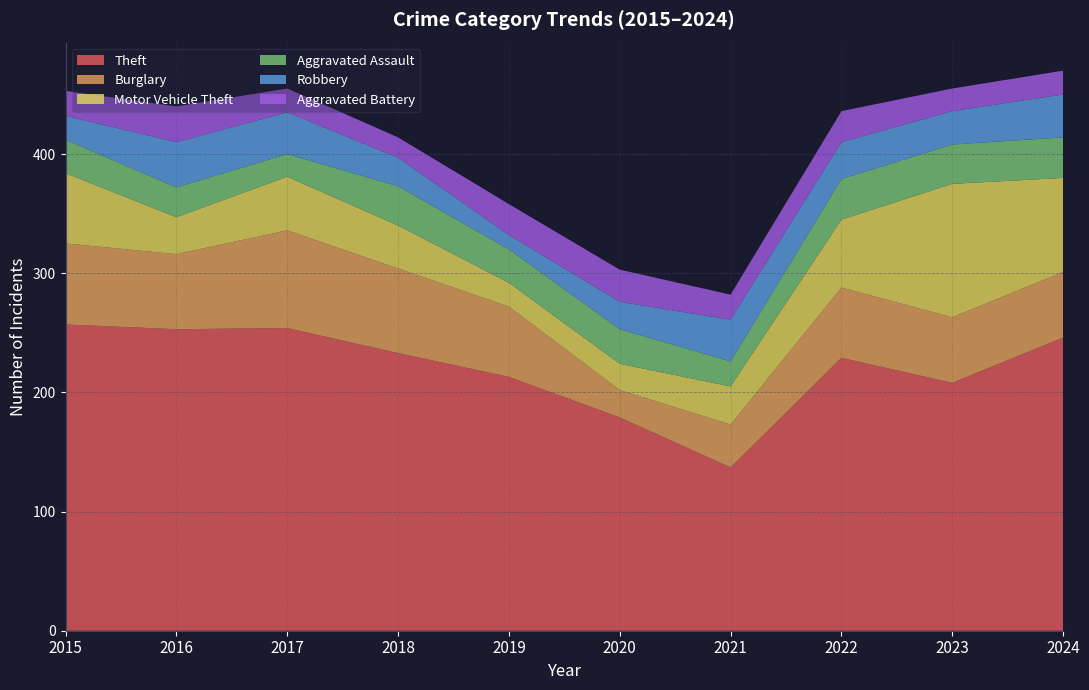

Reading left to right, what are all the values shown in this chart?

Theft: 2015=257	2016=253	2017=254	2018=233	2019=213	2020=179	2021=137	2022=229	2023=208	2024=246
Burglary: 2015=68	2016=63	2017=82	2018=71	2019=59	2020=23	2021=36	2022=59	2023=55	2024=55
Motor Vehicle Theft: 2015=59	2016=31	2017=45	2018=36	2019=20	2020=22	2021=32	2022=57	2023=112	2024=79
Aggravated Assault: 2015=28	2016=25	2017=19	2018=33	2019=28	2020=29	2021=21	2022=34	2023=33	2024=34
Robbery: 2015=20	2016=38	2017=35	2018=24	2019=12	2020=23	2021=35	2022=31	2023=28	2024=36
Aggravated Battery: 2015=21	2016=30	2017=20	2018=17	2019=26	2020=27	2021=21	2022=26	2023=19	2024=20